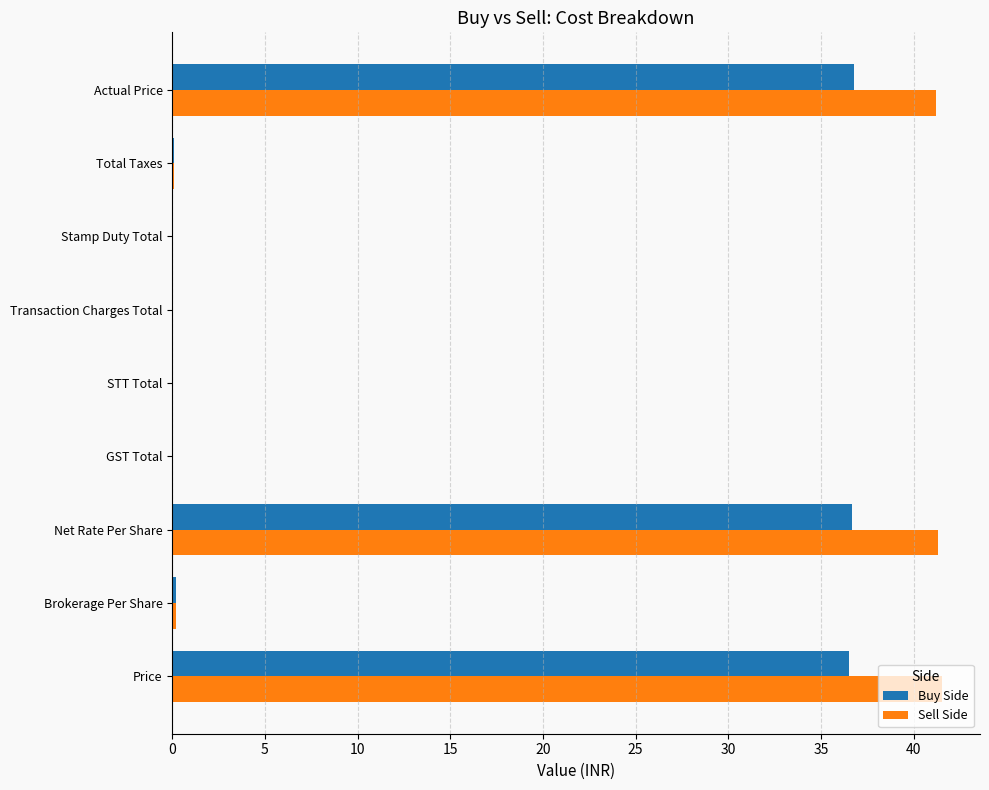

What are all the series names shown in the legend?

Buy Side, Sell Side